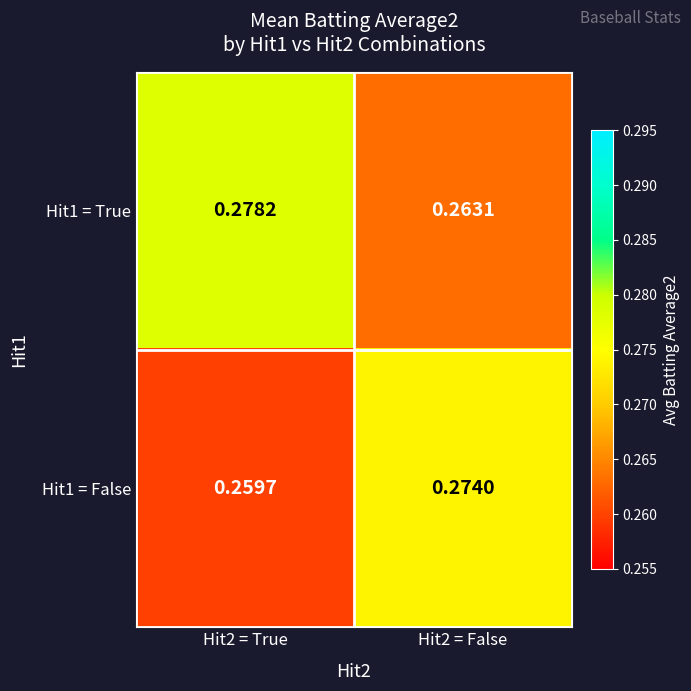

Is the value of Hit1 = False at Hit2 = True greater than the value of Hit1 = True at Hit2 = True?

No